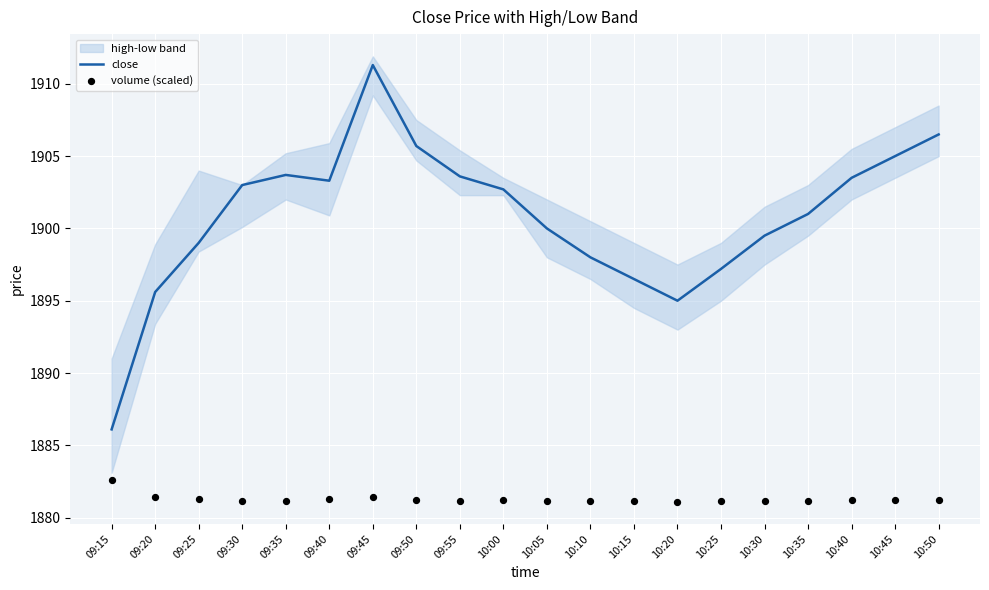

Is the value of volume (scaled) at 09:45 greater than the value of close at 10:45?

No